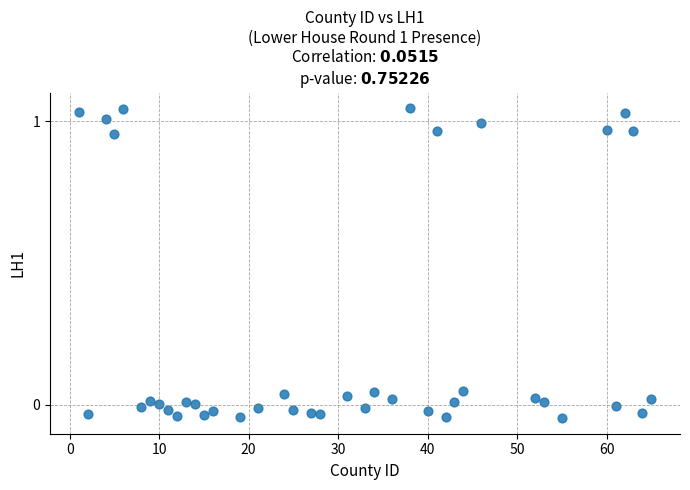

What is the range of Y values (max minus min)?

1.1